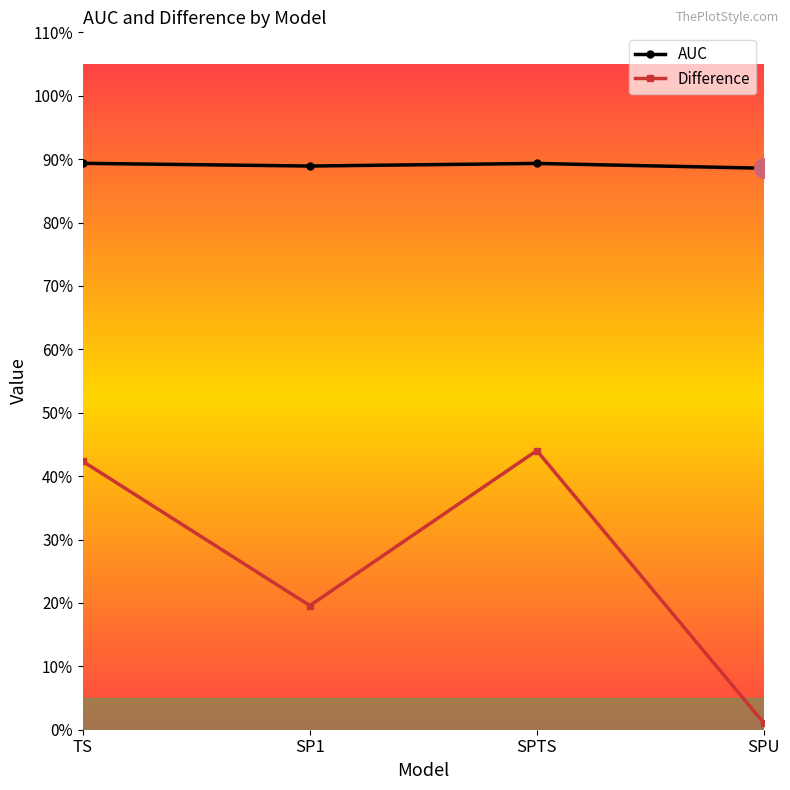

What are all the series names shown in the legend?

AUC, Difference